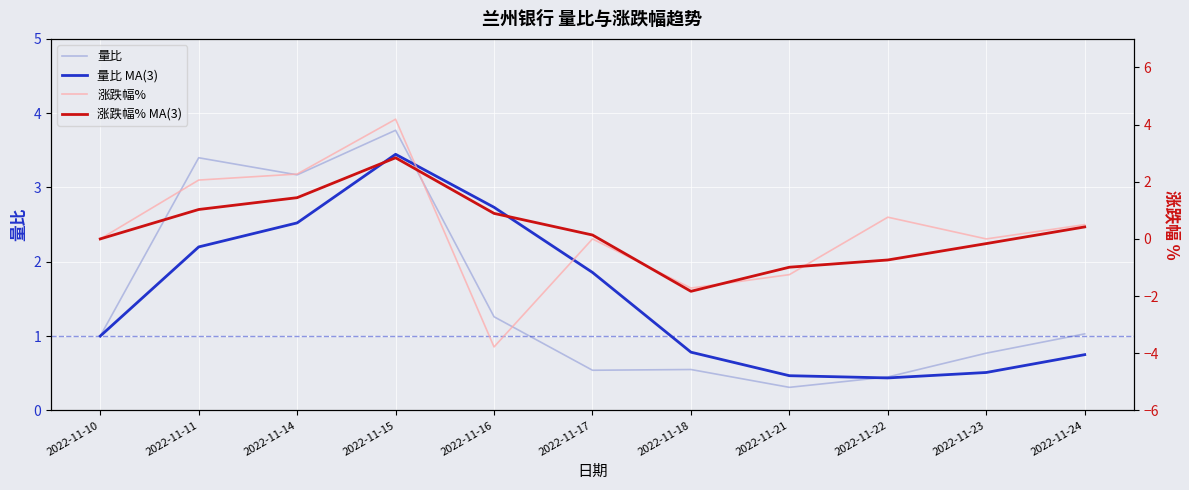

What is the difference between the 涨跌幅% values at 2022-11-24 and 2022-11-21?

1.8